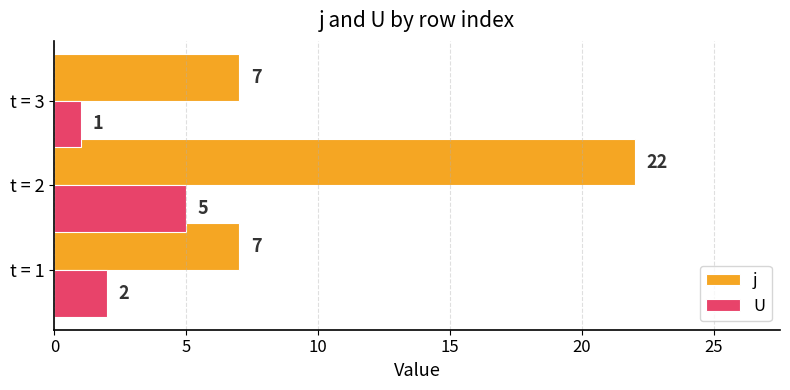

Rank the series at t = 1 from highest to lowest value.

j, U